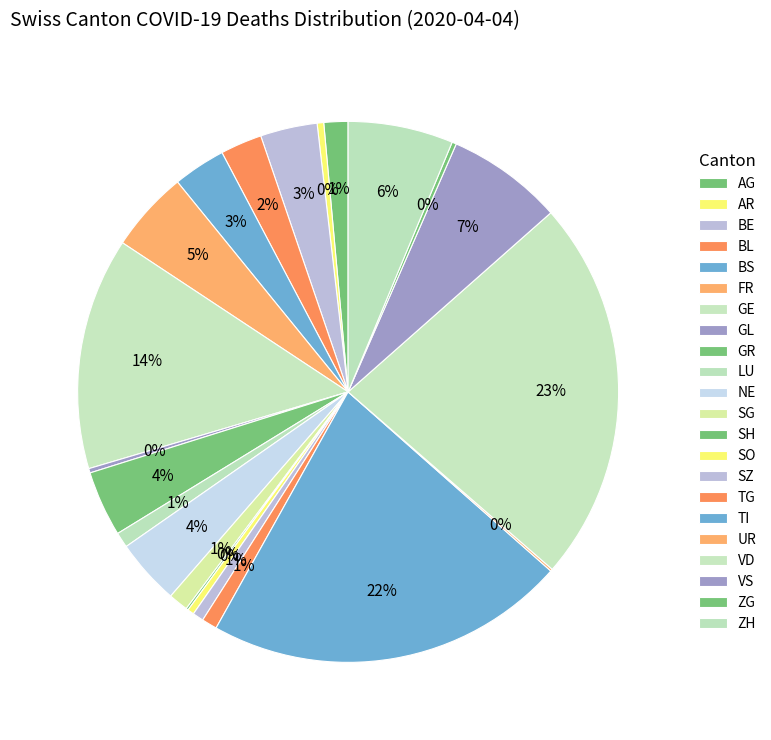

To the nearest percent, what is the difference between the largest and smallest slice percentages?

23%